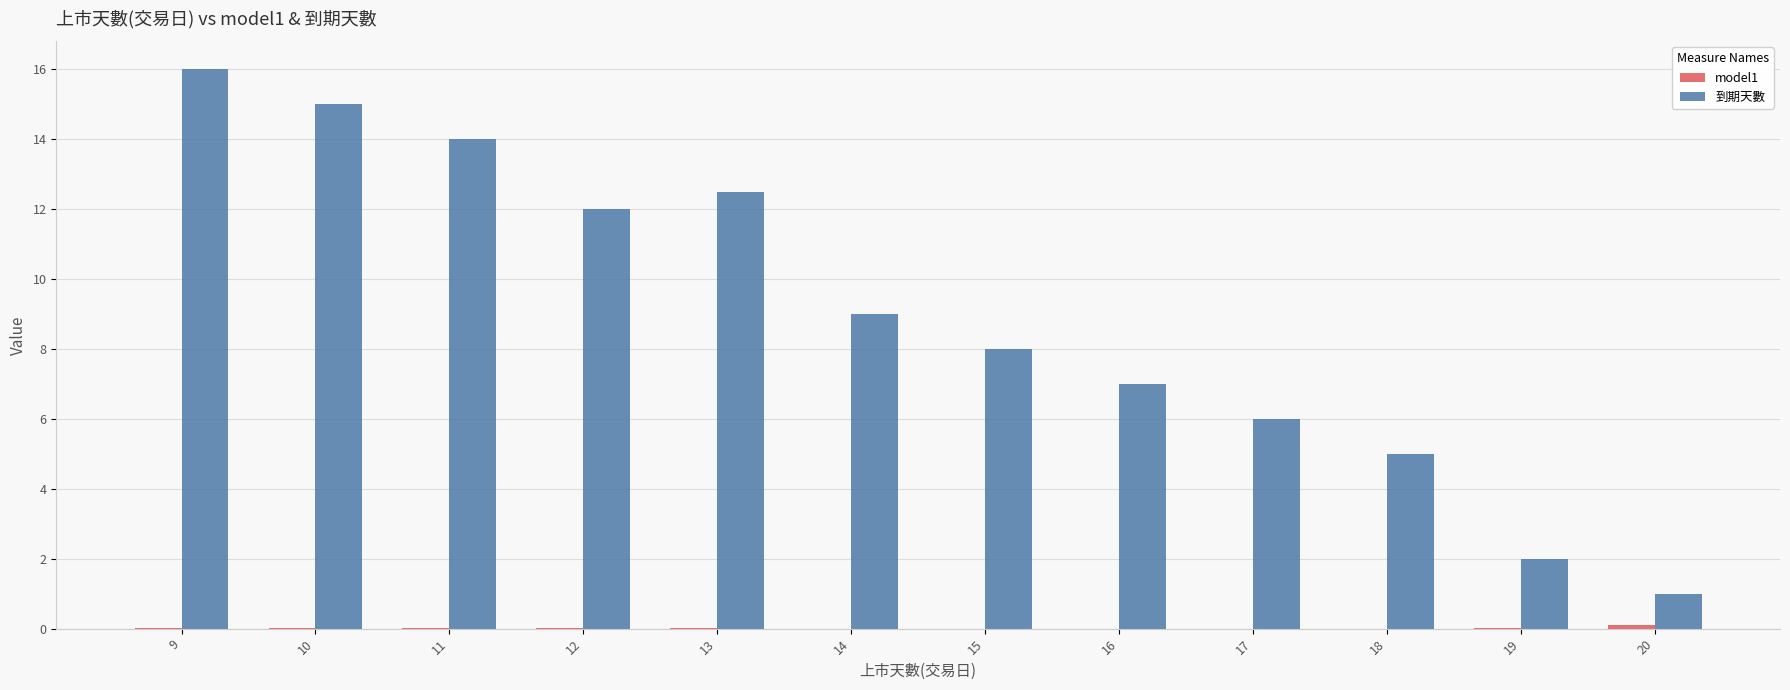

What is the spread (max minus min) of values at 9?

16.0